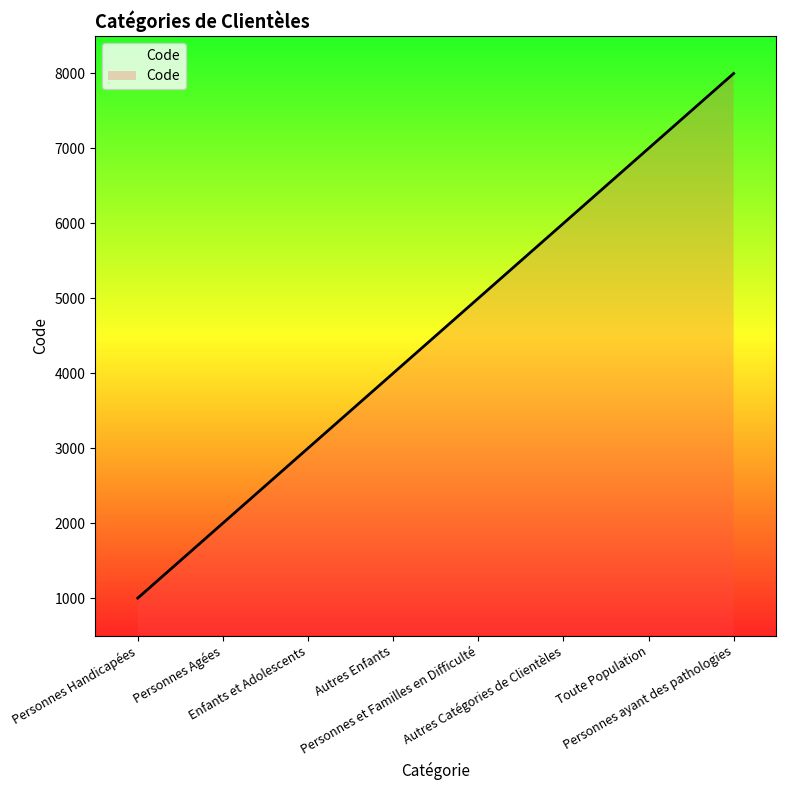

Rank the categories by value from lowest to highest.

Personnes Handicapées, Personnes Agées, Enfants et Adolescents, Autres Enfants, Personnes et Familles en Difficulté, Autres Catégories de Clientèles, Toute Population, Personnes ayant des pathologies